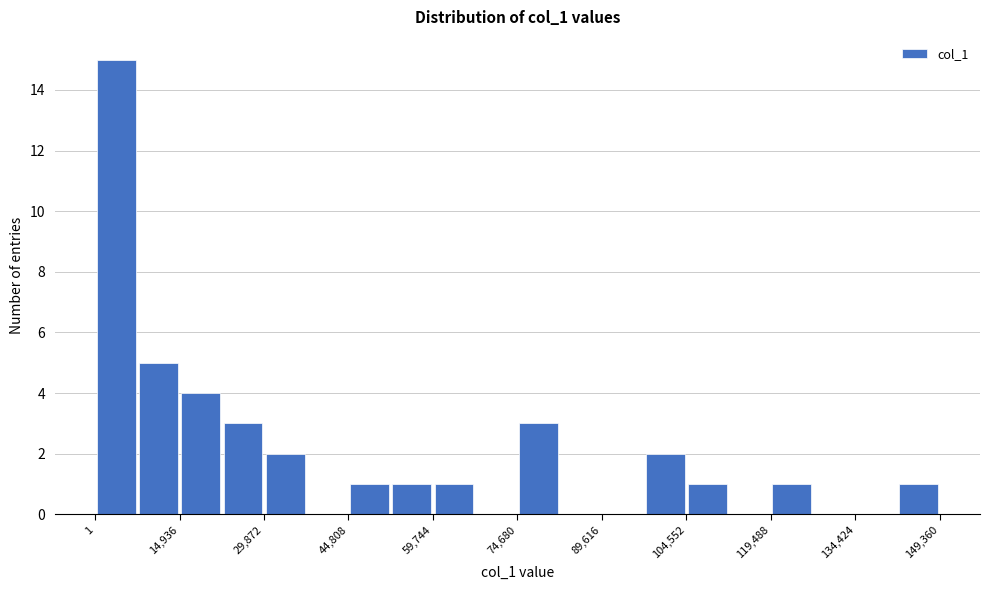

Read against the x-axis, roughly where is the centre of the tallest bar?

4000